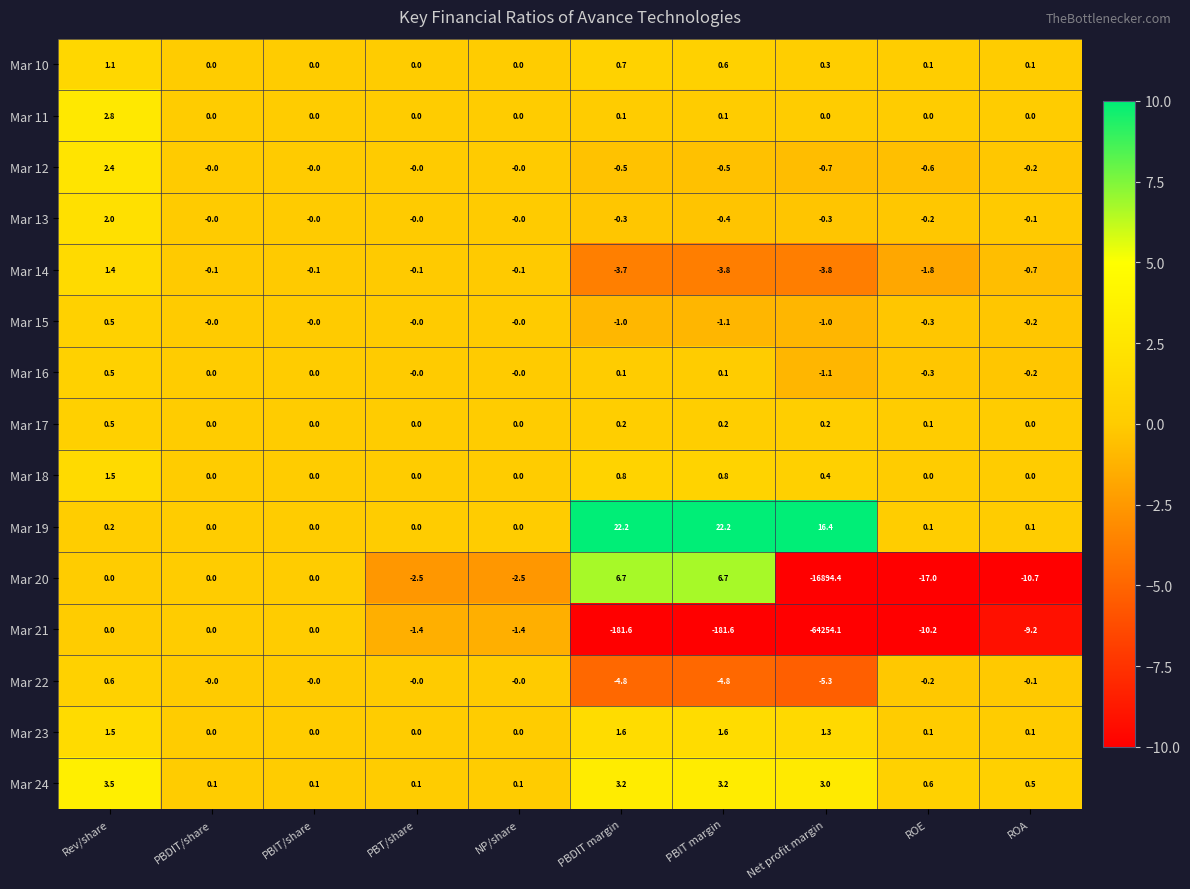

Is it true that Mar 15 equals -0.6 at PBIT/share?

False